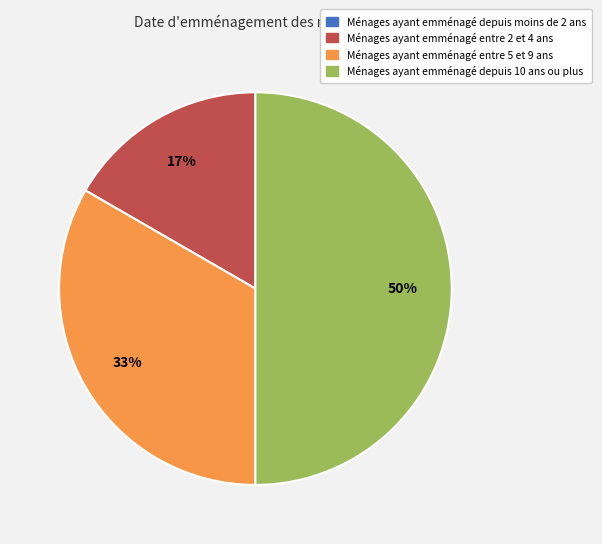

To the nearest percent, what is the difference between the largest and smallest slice percentages?

50%